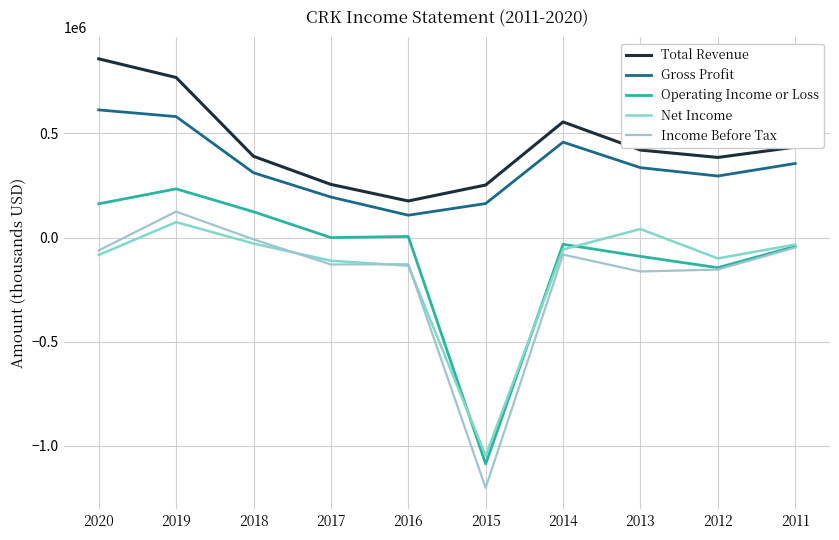

At which label does Gross Profit reach its minimum?

2016